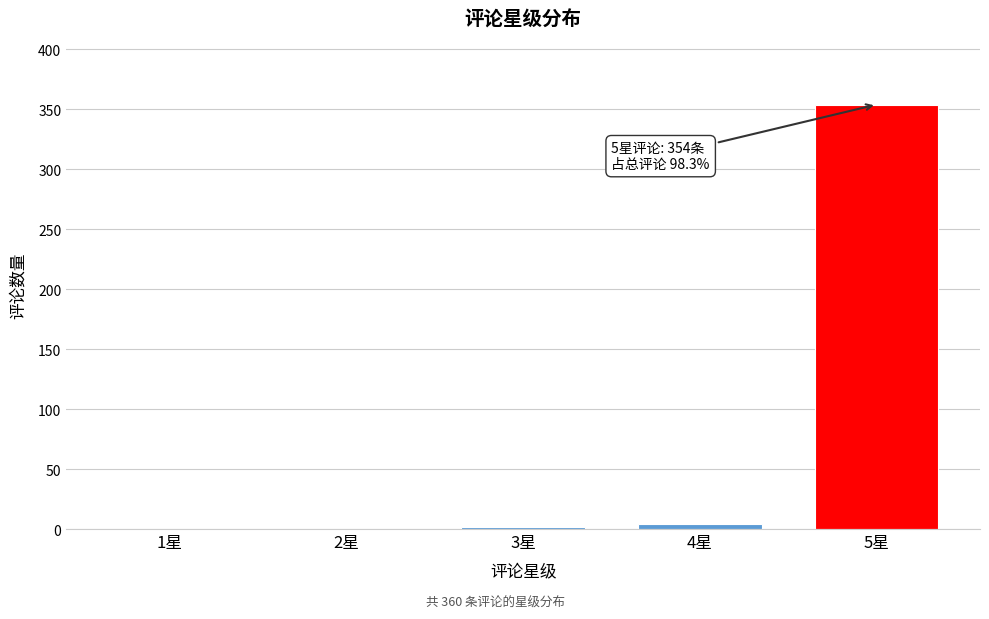

Reading right to left, what are all the values shown in this chart?

5星=354	4星=4	3星=2	2星=0	1星=0